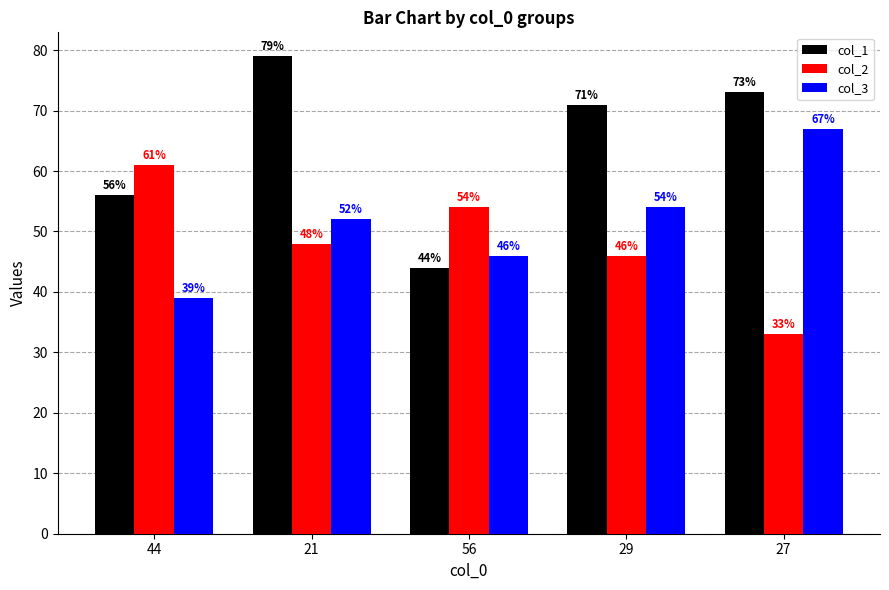

What is the label of the 4th bar from the right?

21